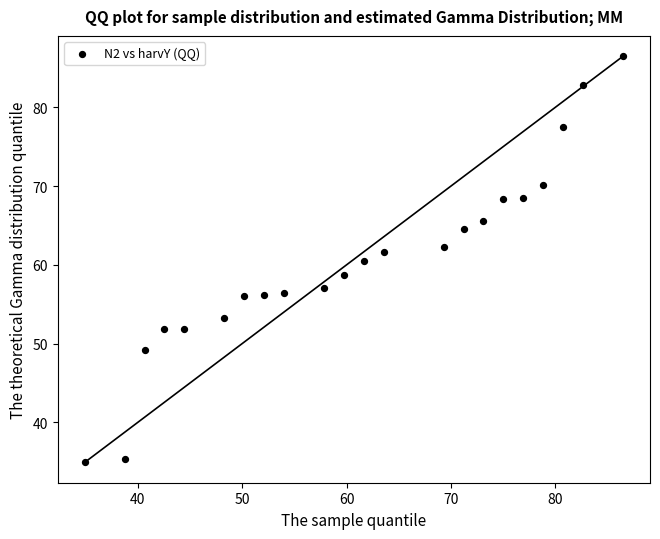

What is the range of X values (max minus min)?

51.6